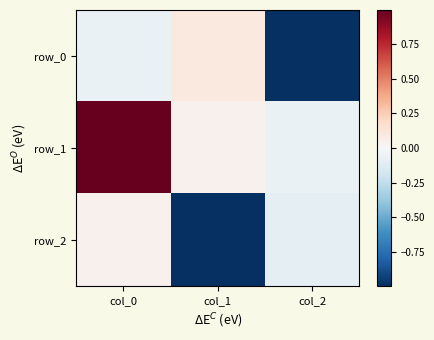

At which label does row_0 reach its peak?

col_1